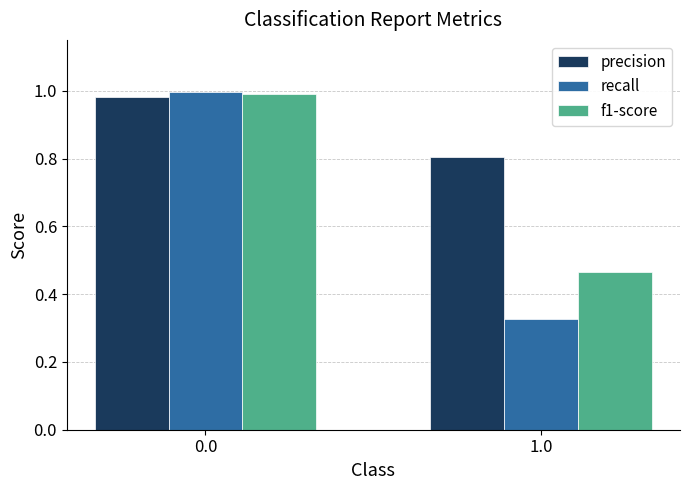

What position from the left is 1.0?

2